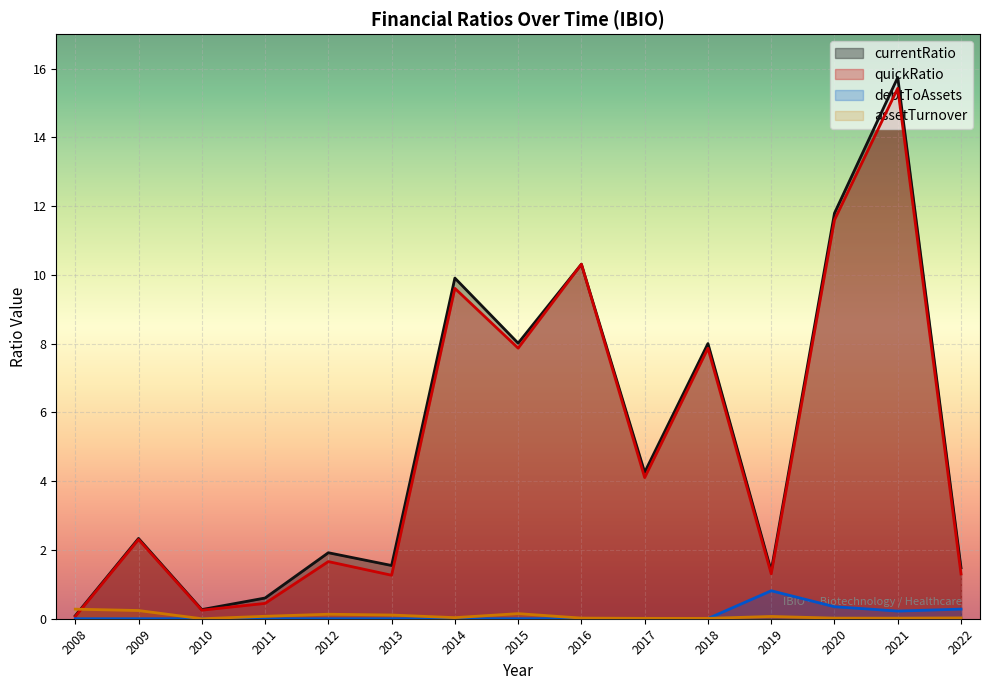

What is the sum of the currentRatio values at 2012 and 2017?

6.2